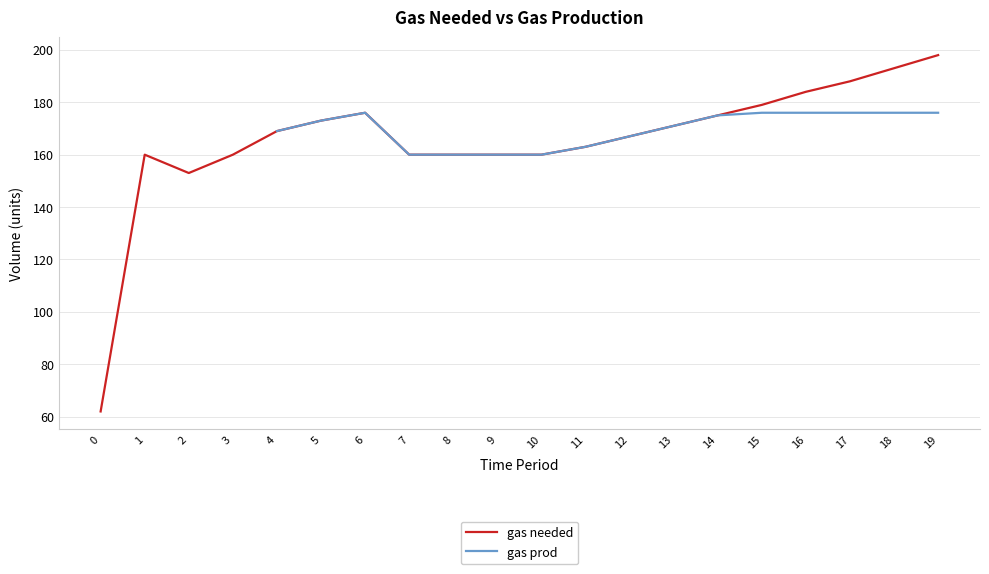

True or false: gas needed has a value of 50 at 11.

False